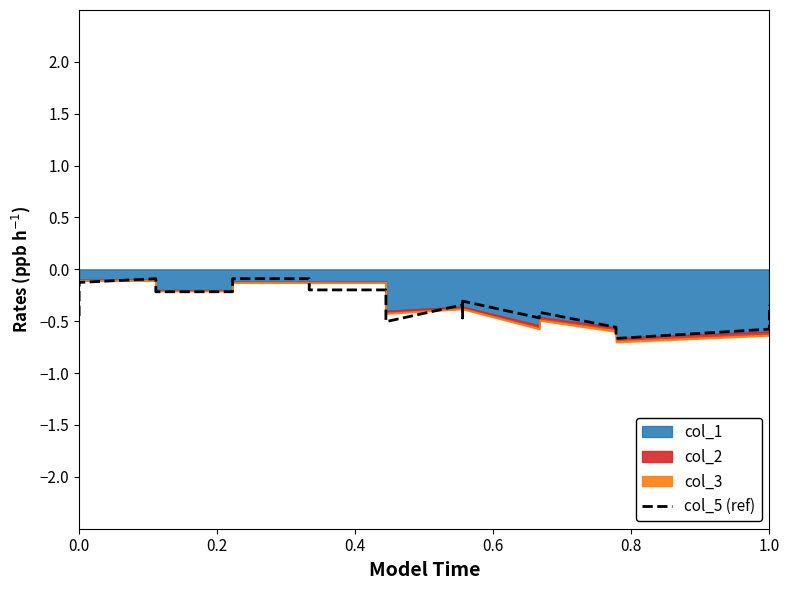

What is the value of the 12th point from the left?

-0.2